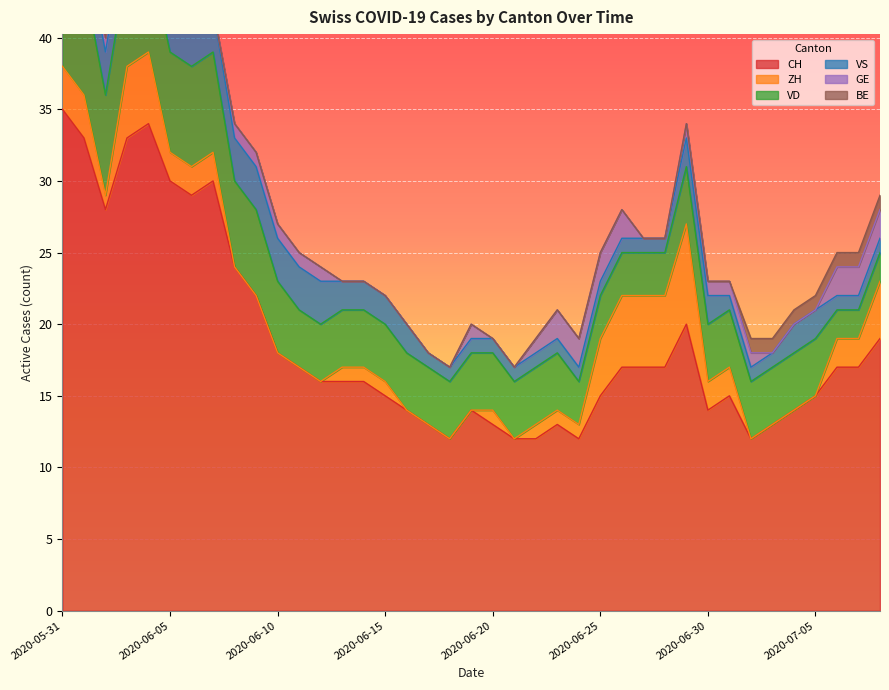

What is the value of the BE point at the 38th from the left?

1